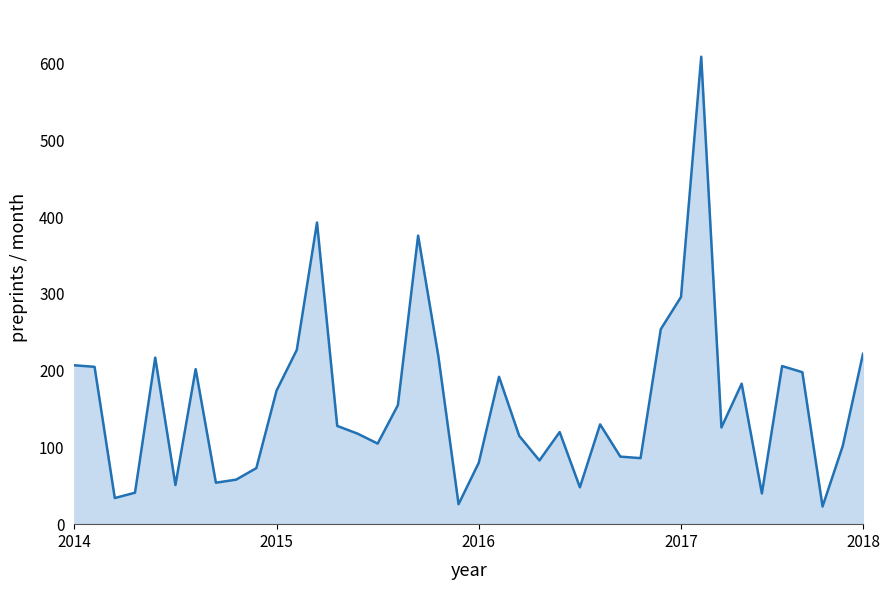

What is the minimum value shown in the chart?

23